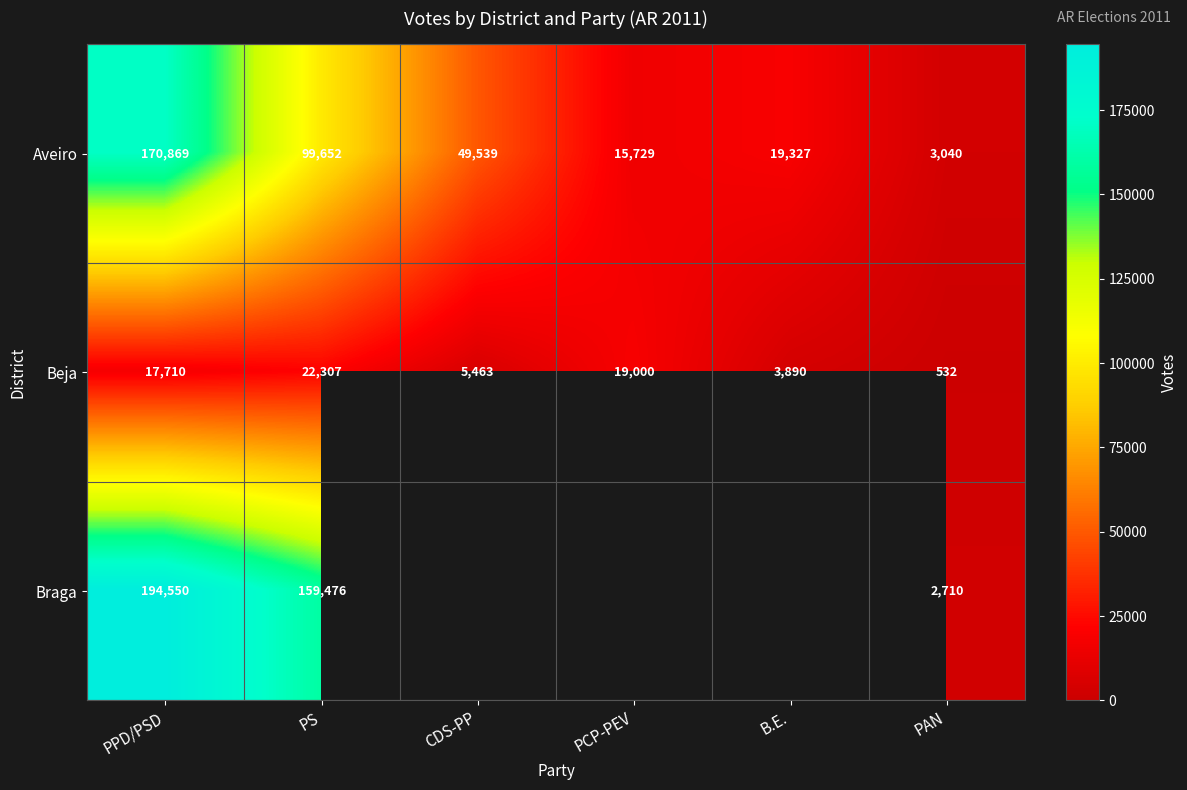

What is the total value across all series at PAN?

6282